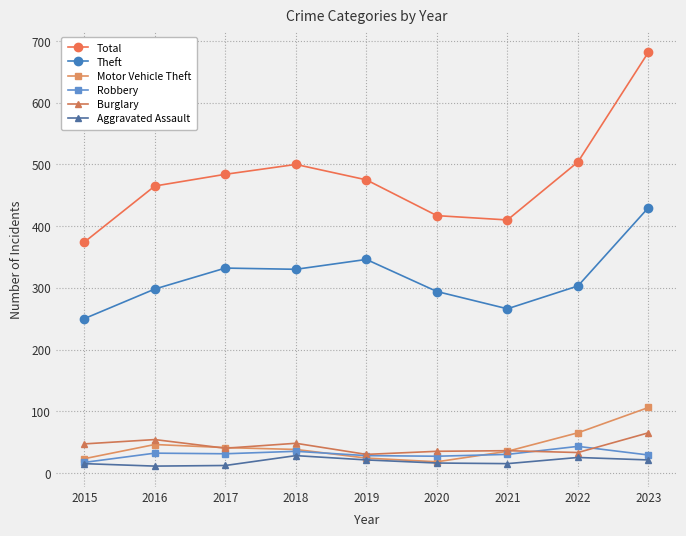

What is the average value of the Theft series?

317